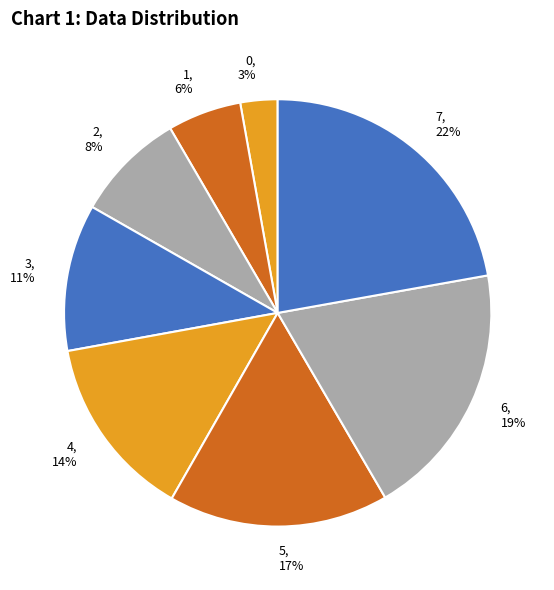

Rank the categories by value from highest to lowest.

7, 6, 5, 4, 3, 2, 1, 0